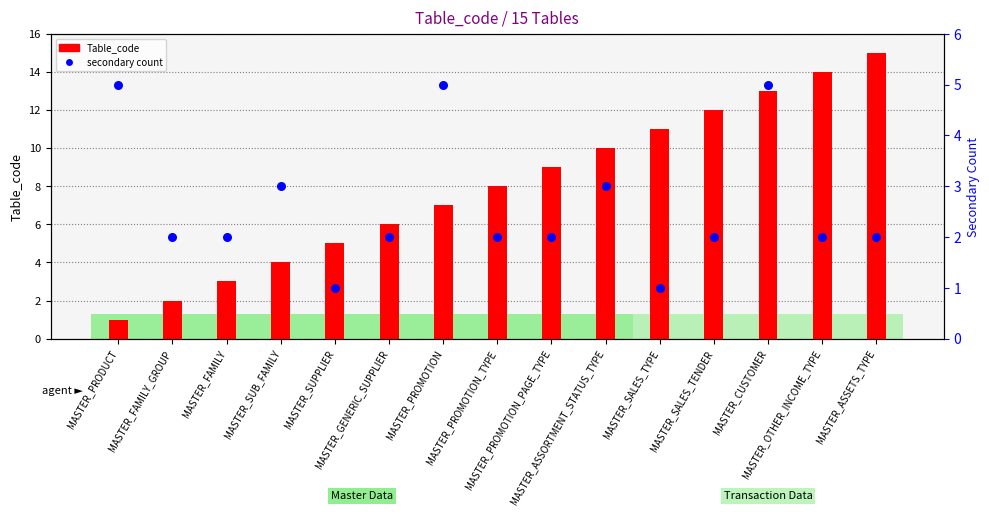

Which series has the widest spread of Y values?

Table_code